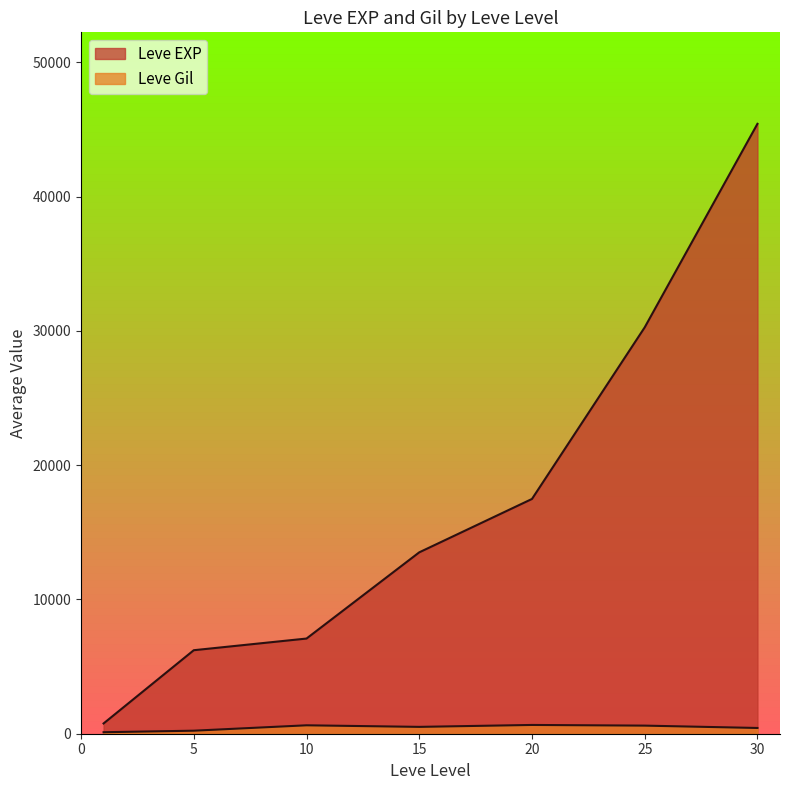

Rank the series by their maximum value, from highest to lowest.

Leve EXP, Leve Gil